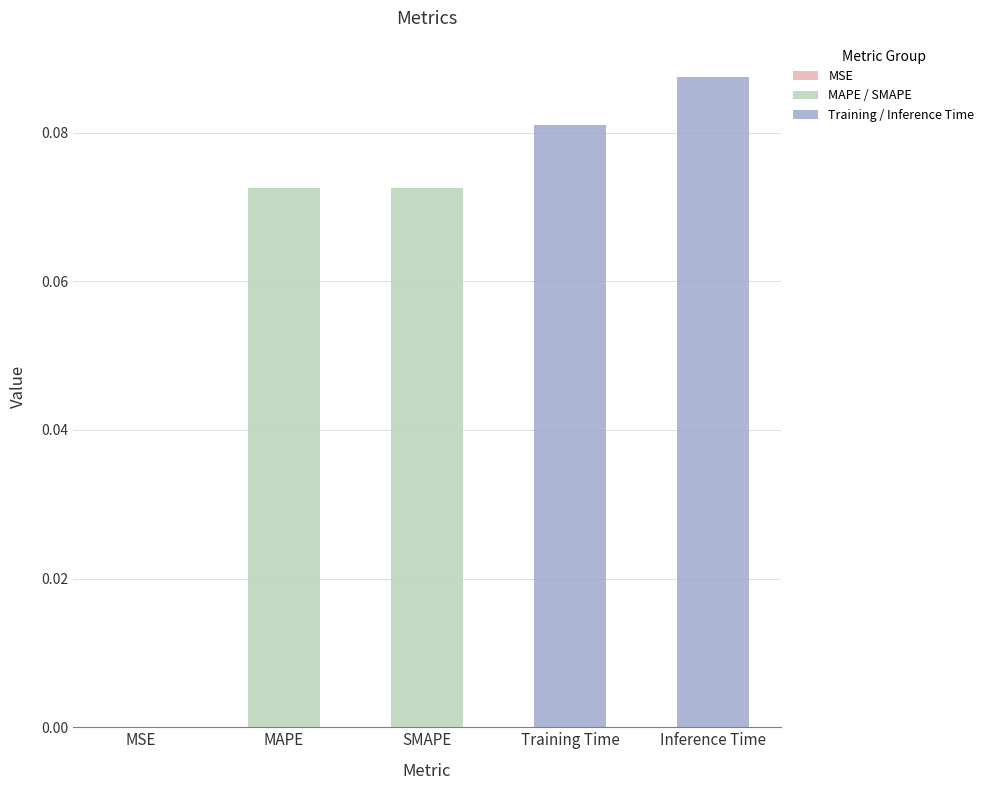

Which label corresponds to the largest value in the chart?

Inference Time